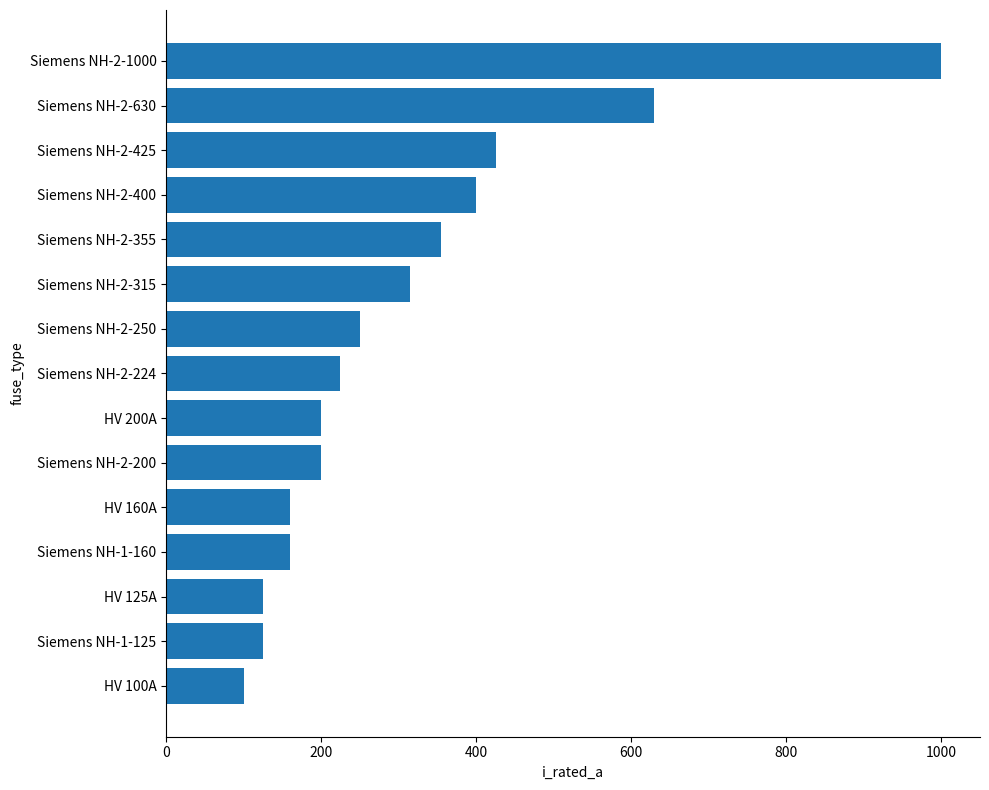

What is the maximum value shown in the chart?

1000